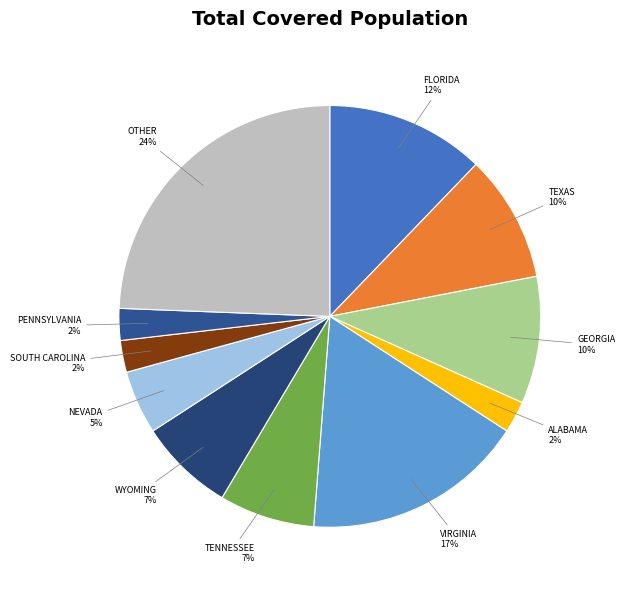

What percentage is the TENNESSEE slice, to the nearest percent?

7%